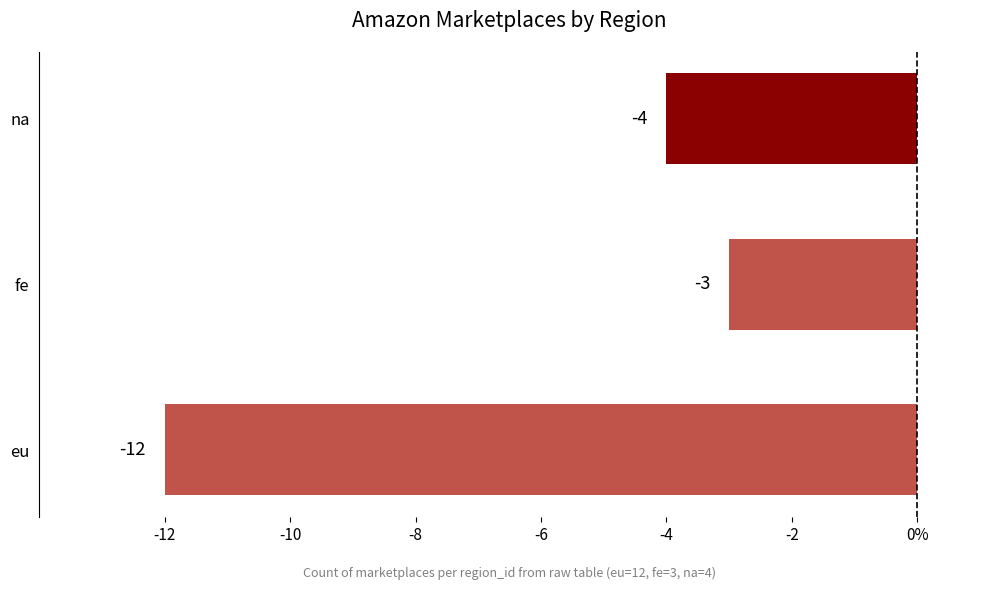

Are the bars horizontal?

Yes